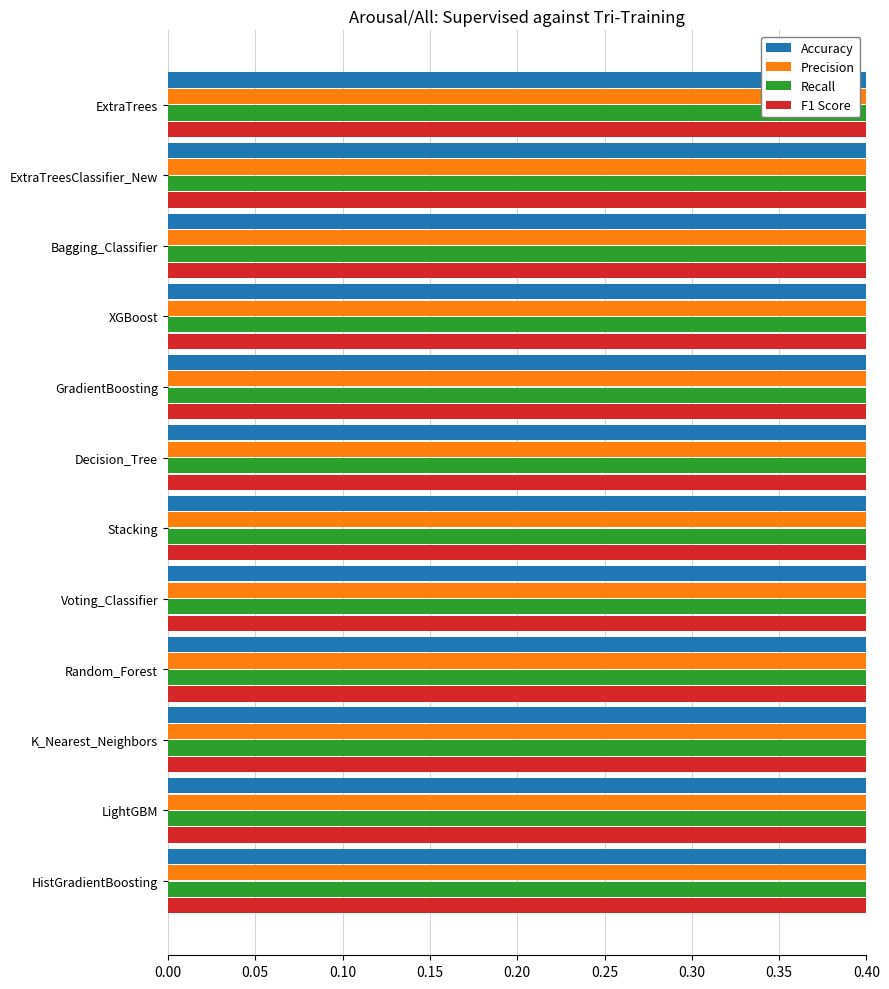

Rank the series by their maximum value, from lowest to highest.

Accuracy, Precision, Recall, F1 Score